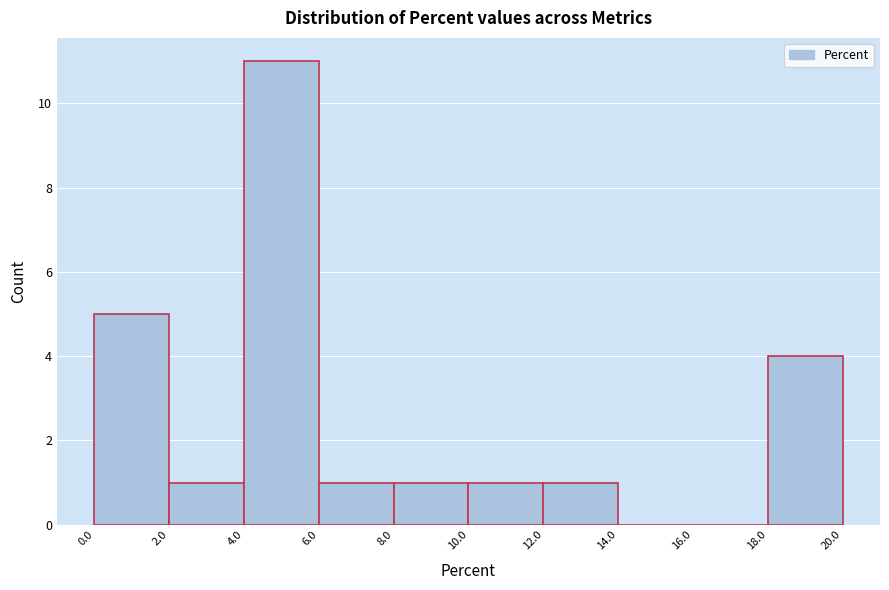

What is the height of the bar covering 4.0 to 6.0 on the x-axis? The values are not printed on the chart, so give them approximately, as read against the axis.

11